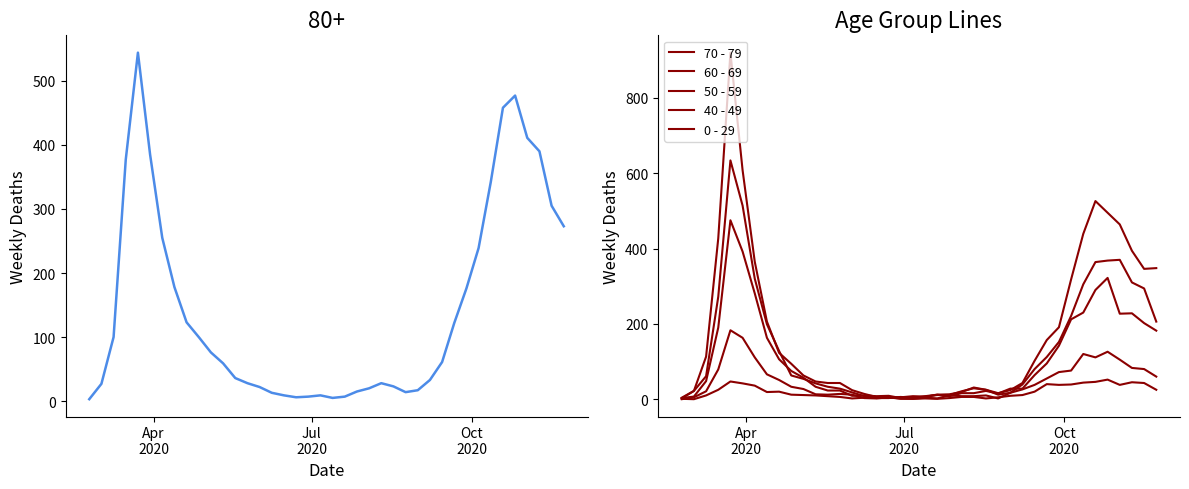

At how many categories does at least one series exceed 773?

1